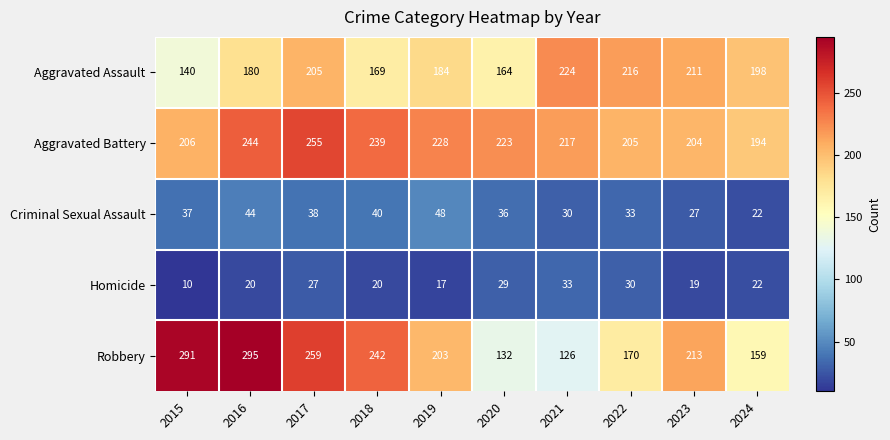

At 2018, list the series in order from smallest to largest.

Homicide, Criminal Sexual Assault, Aggravated Assault, Aggravated Battery, Robbery